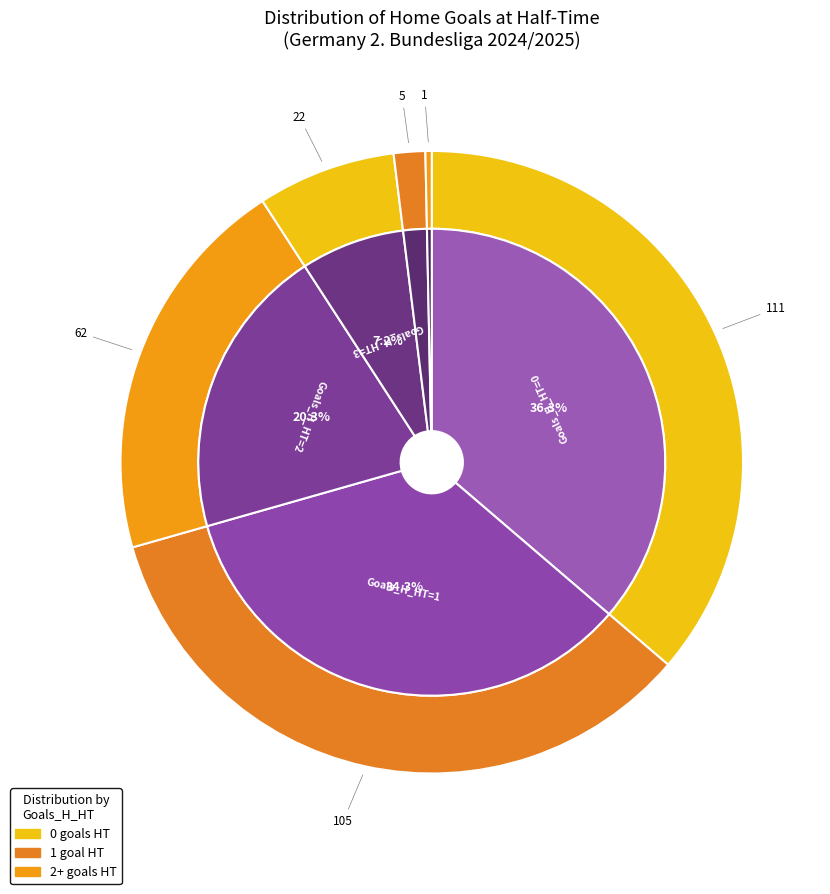

Is it true that 0 is 27% of the pie?

False